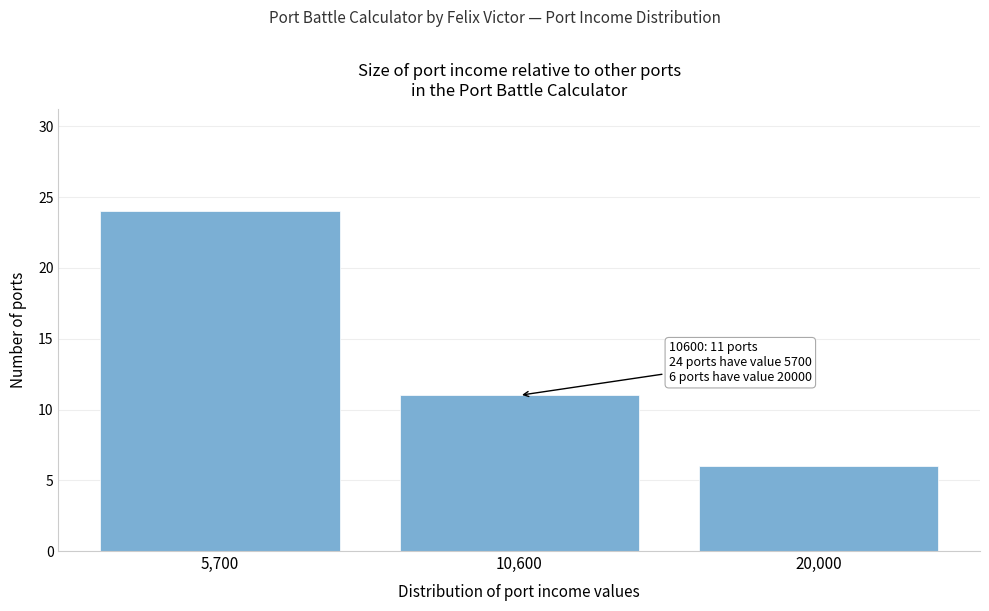

Reading right to left, extract all data points from this chart.

6	11	24